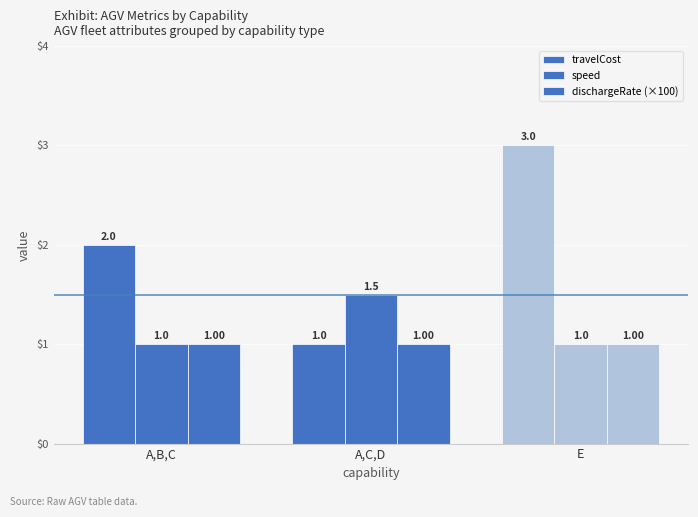

Reading left to right, list all the values displayed in this chart.

travelCost: 2.0	1.0	3.0
speed: 1.0	1.5	1.0
dischargeRate (×100): 1.0	1.0	1.0